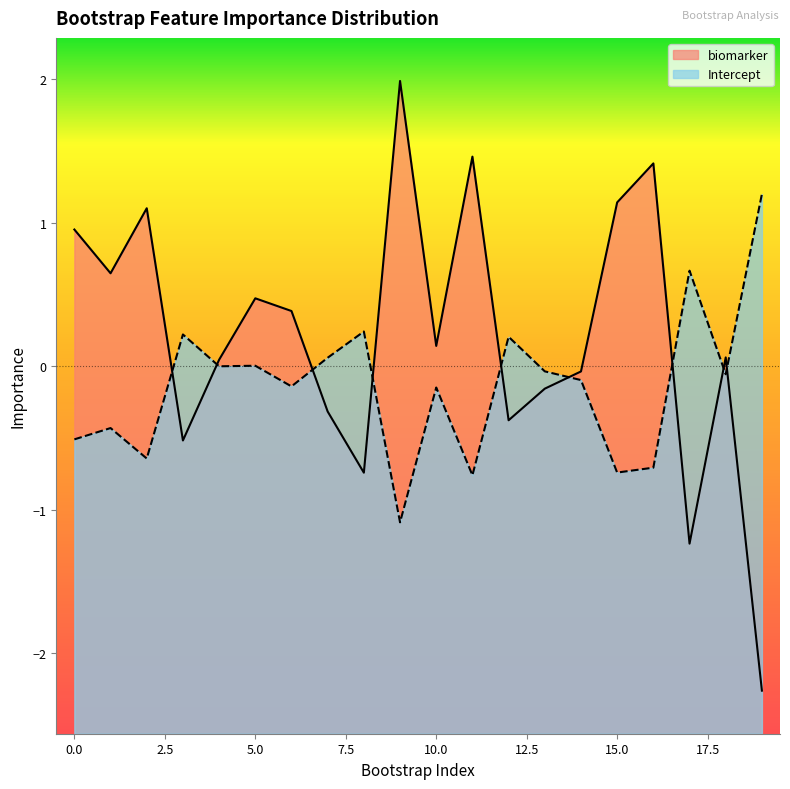

At which category is the sum across all series the highest?

9